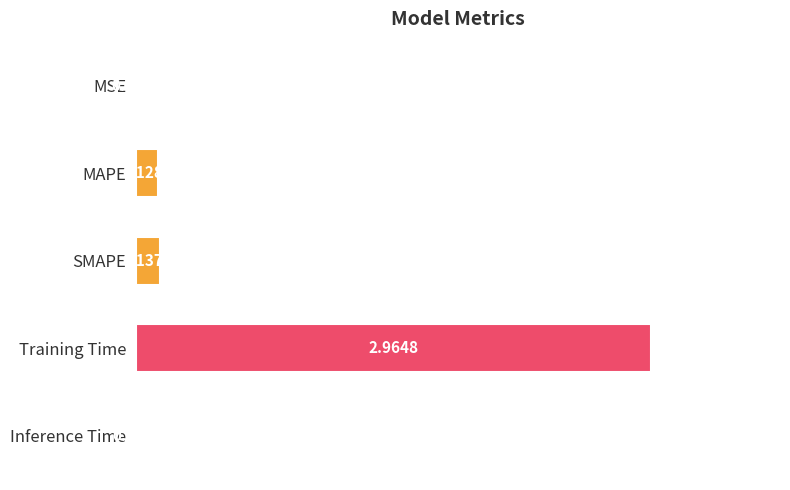

What is the sum of all values?

3.2